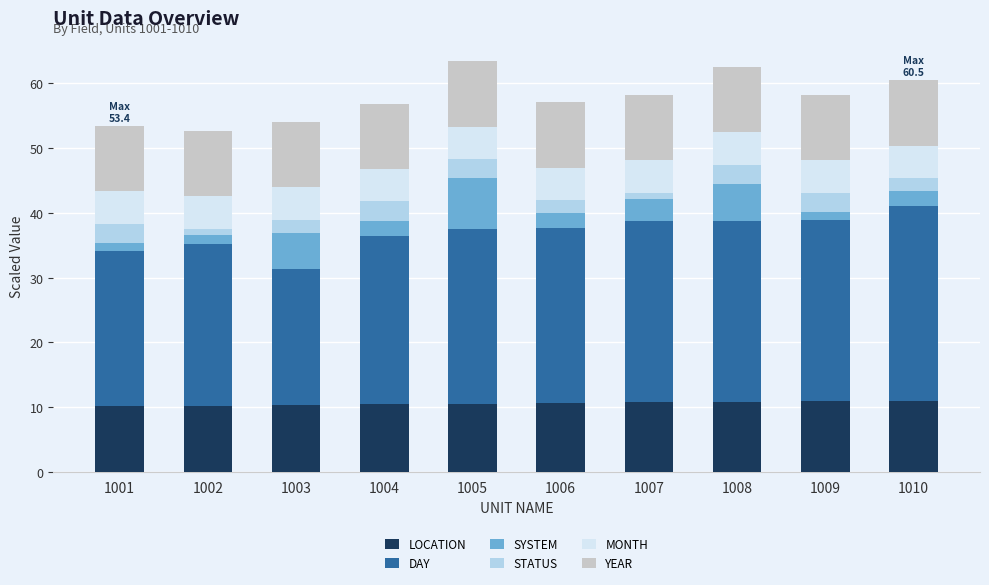

What is the total value across all series at 1005?

63.4